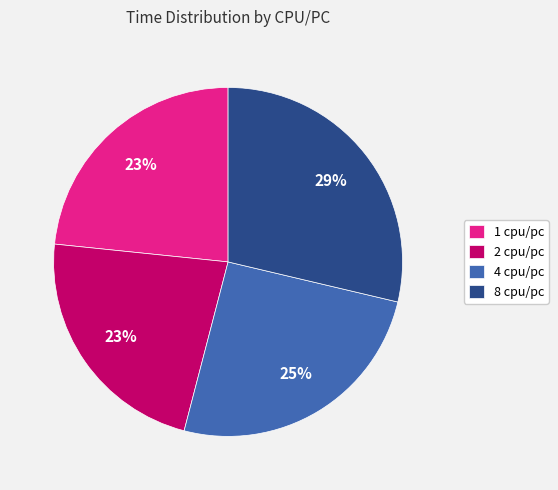

Combined, do 2 cpu/pc and 1 cpu/pc account for over 50%?

No